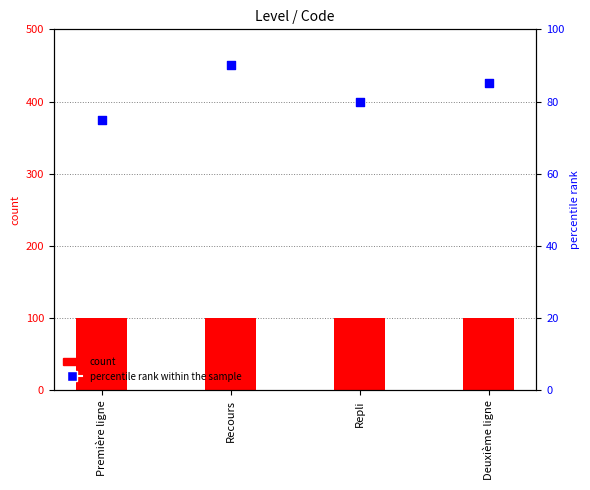

Which series reaches the minimum Y coordinate?

percentile rank within the sample